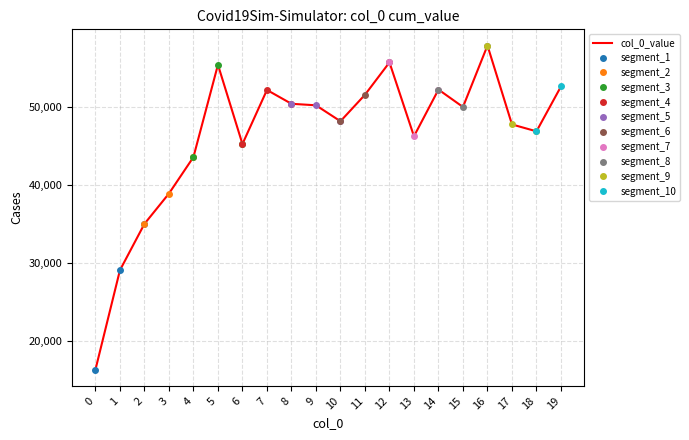

At which label is the value closest to 37093?

3